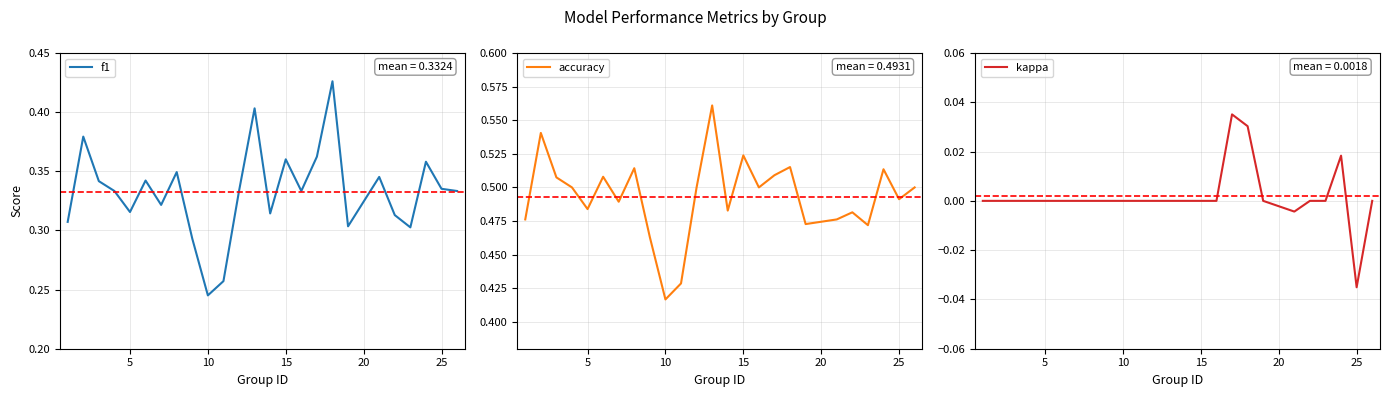

Which category has the lowest value in the accuracy series?

10